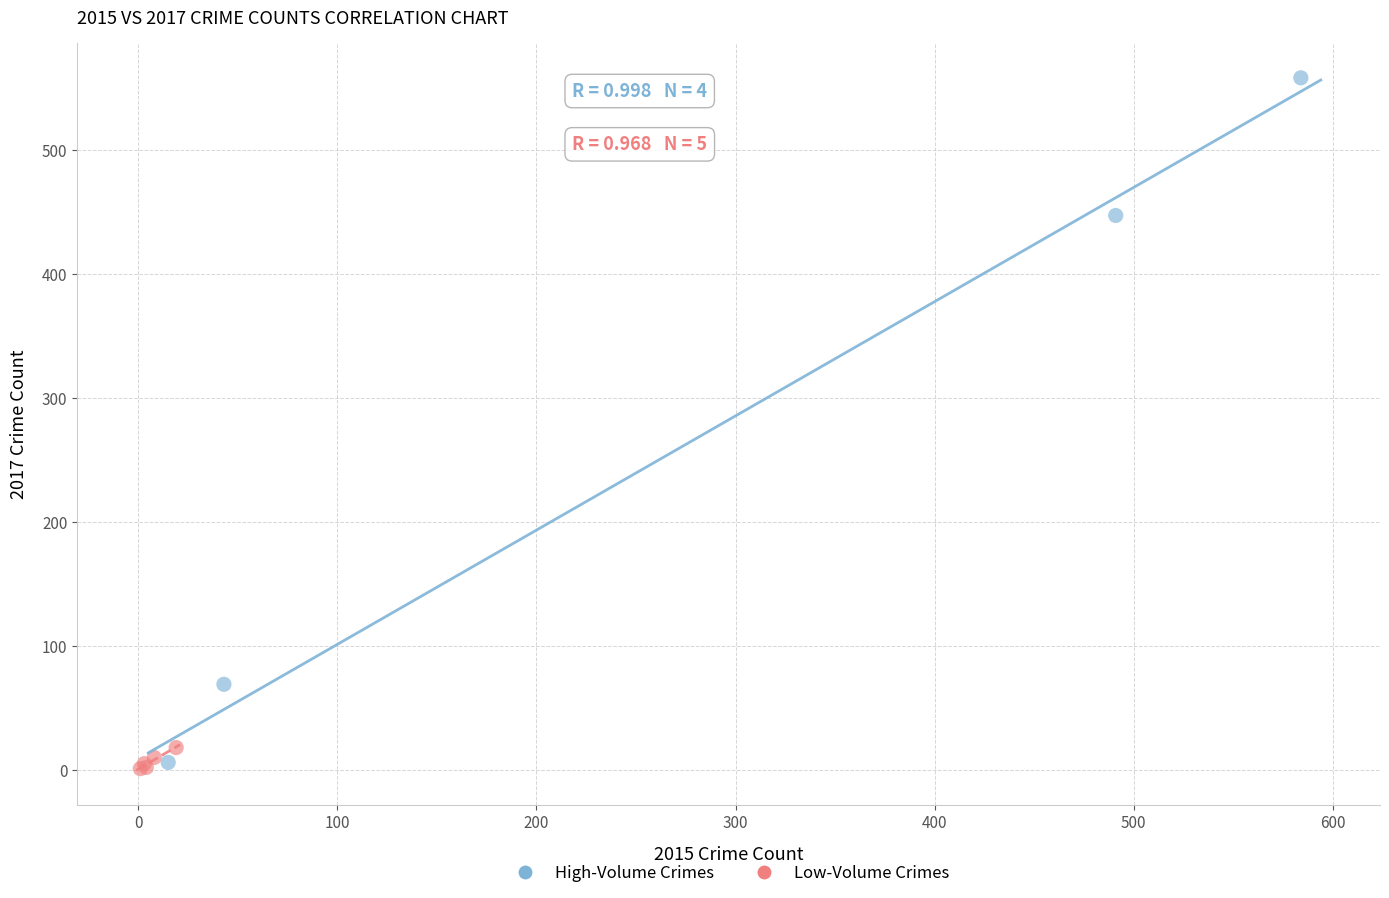

Which series reaches the maximum Y coordinate?

High-Volume Crimes